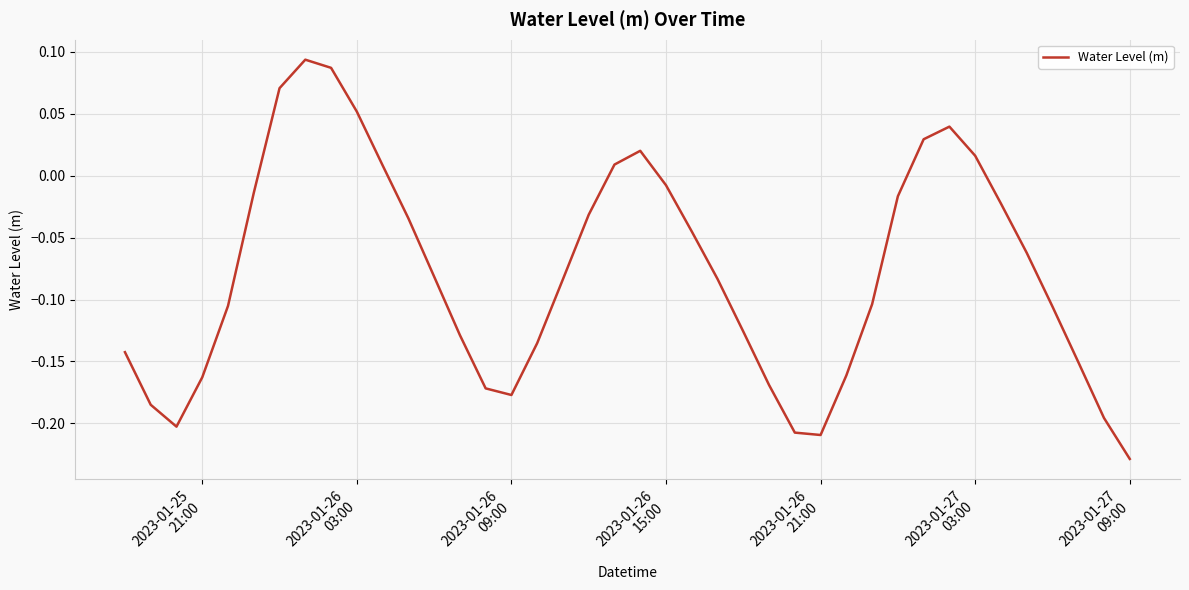

What is the difference between the maximum and minimum values?

0.3